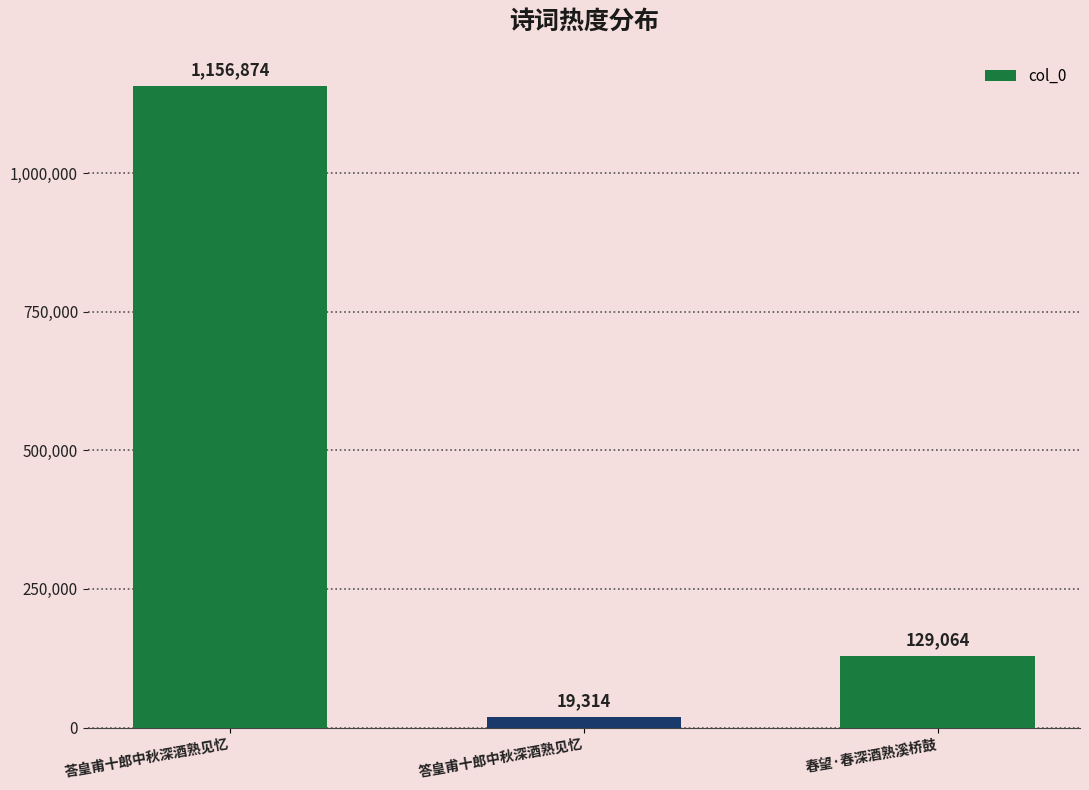

The value at 春望·春深酒熟溪桥鼓 is 43294. True or false?

False